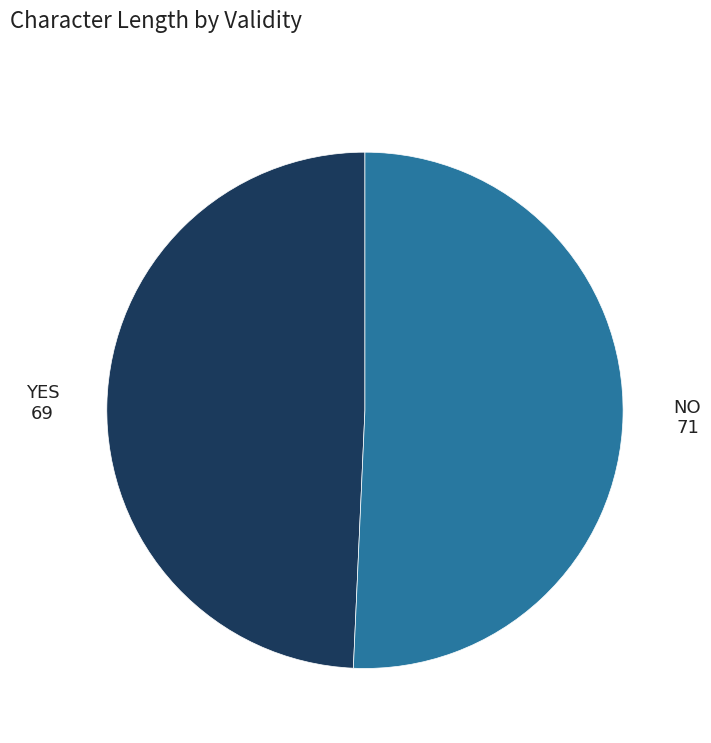

Is it true that YES is 55% of the pie?

False